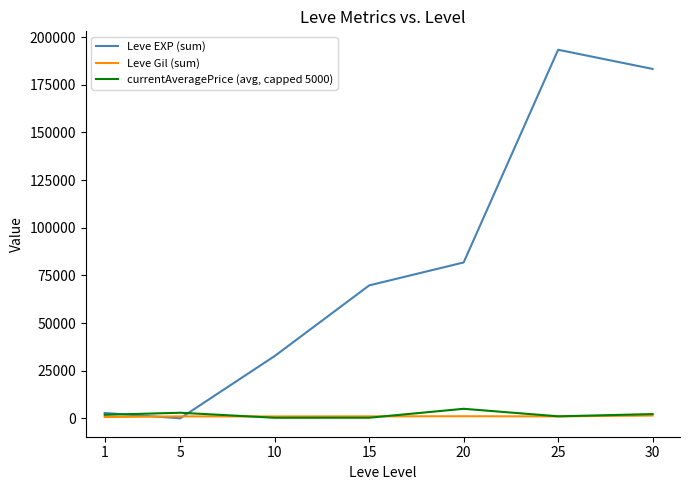

Is the value of Leve EXP (sum) at 10 greater than the value of currentAveragePrice (avg, capped 5000) at 1?

Yes